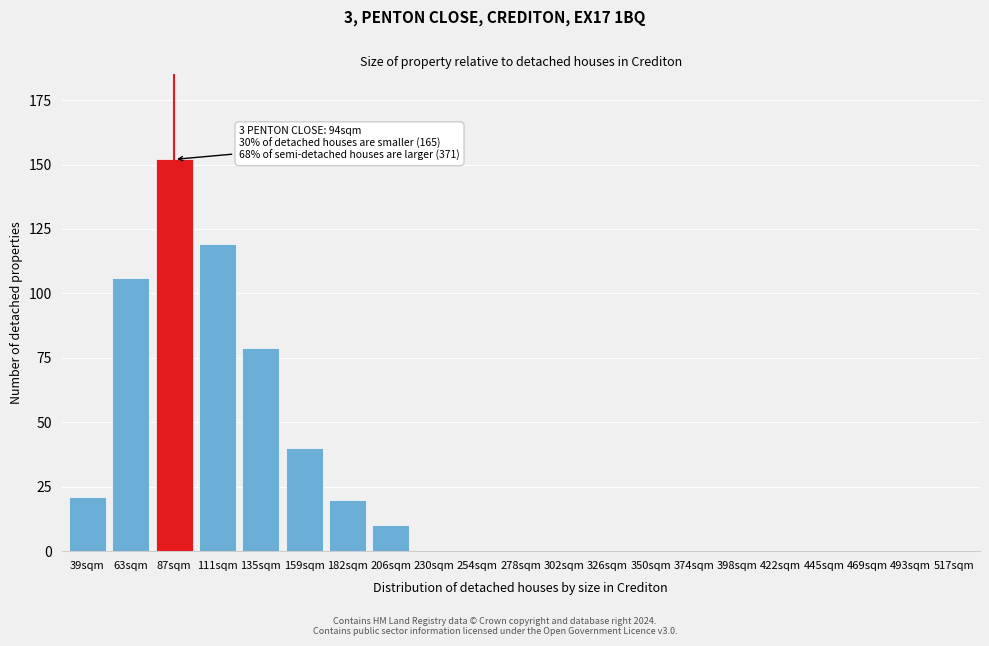

Reading right to left, list all the values displayed in this chart.

517sqm=0	493sqm=0	469sqm=0	445sqm=0	422sqm=0	398sqm=0	374sqm=0	350sqm=0	326sqm=0	302sqm=0	278sqm=0	254sqm=0	230sqm=0	206sqm=10	182sqm=20	159sqm=40	135sqm=79	111sqm=119	87sqm=152	63sqm=106	39sqm=21